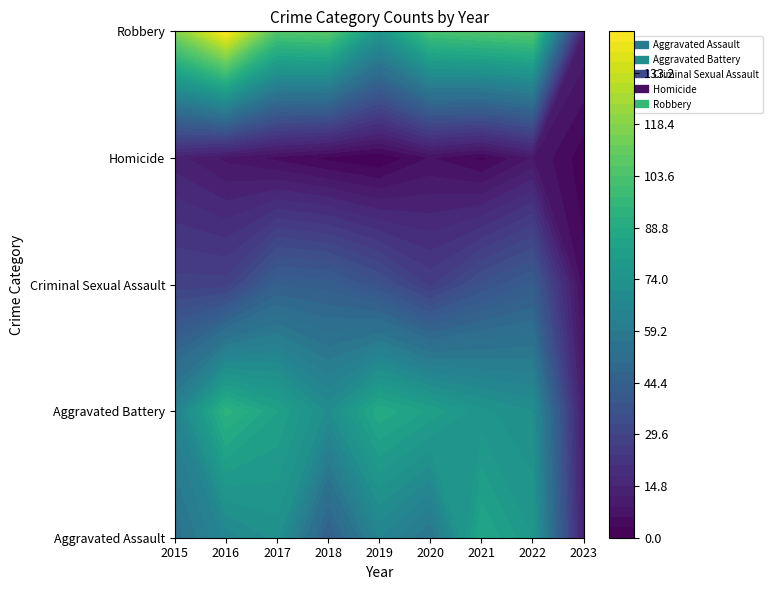

Is it true that Robbery equals 129 at 2019?

False